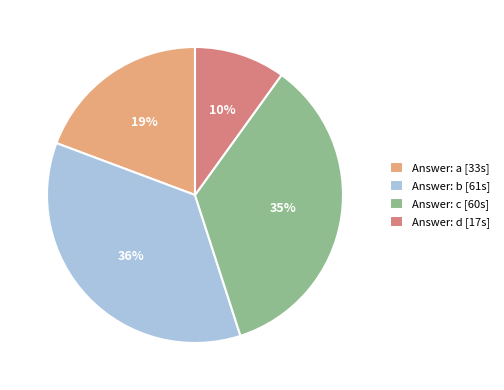

Approximately how many times larger is the value at Answer: d [17s] compared to Answer: c [60s]?

0.3